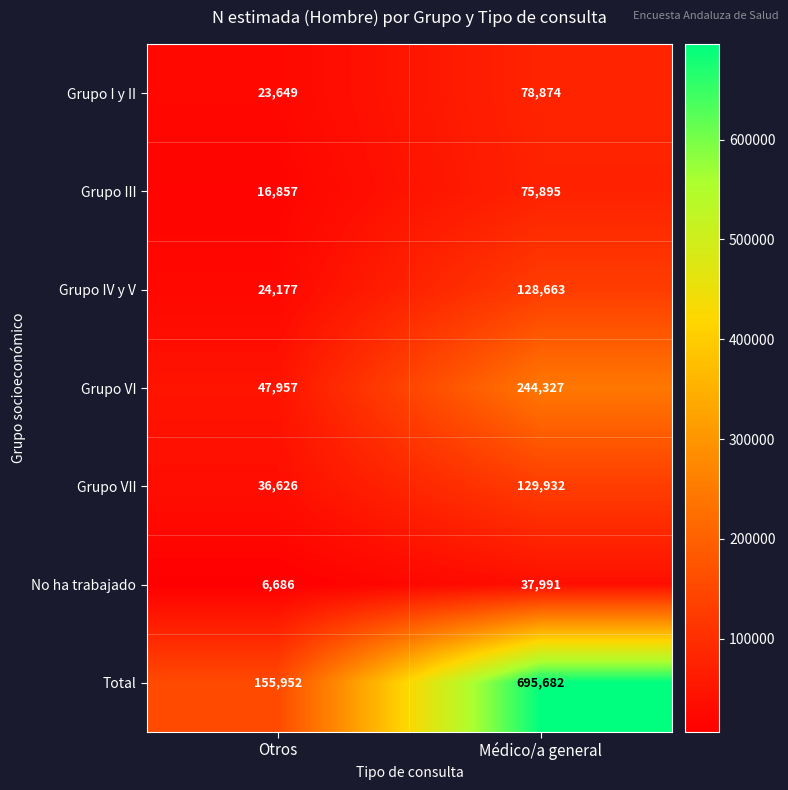

Which series has the largest total across all categories?

Total